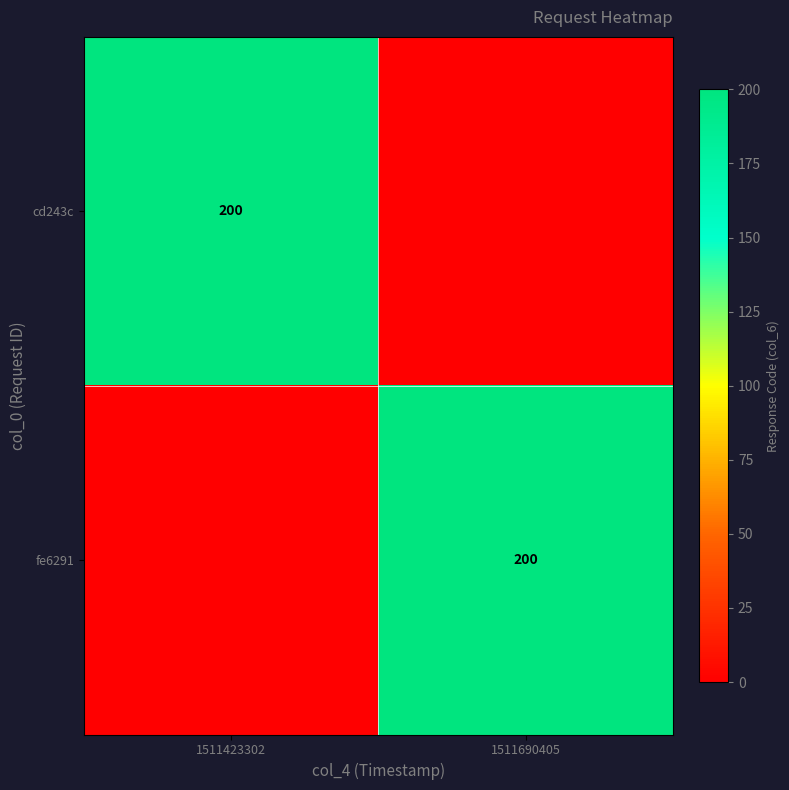

True or false: fe6291 has a value of 200 at 1511690405.

True